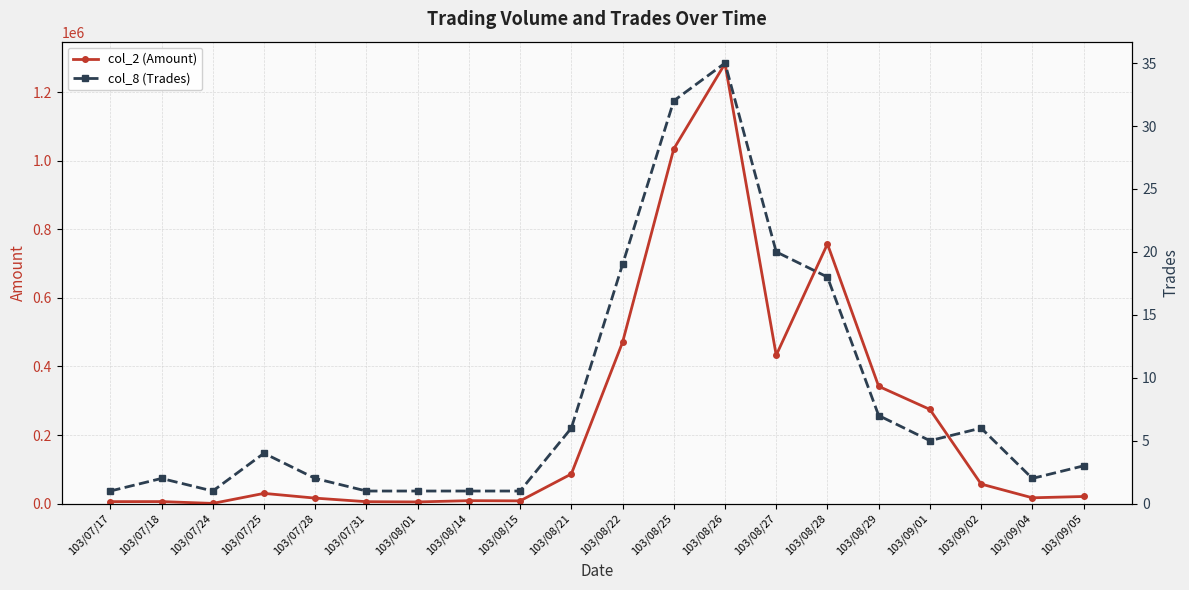

How many lines are shown in the chart?

2